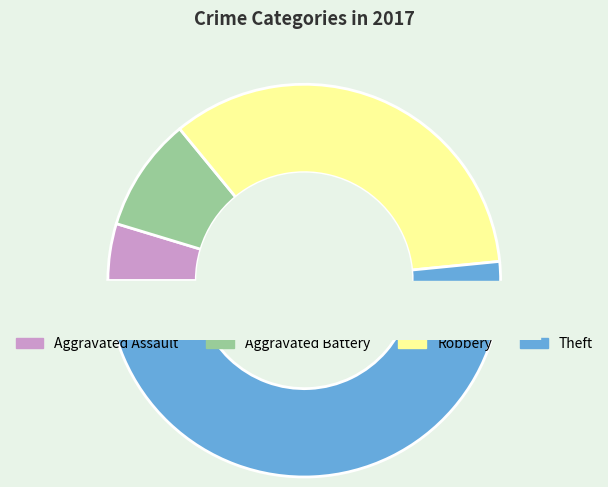

Is it true that Robbery is 34% of the pie?

True